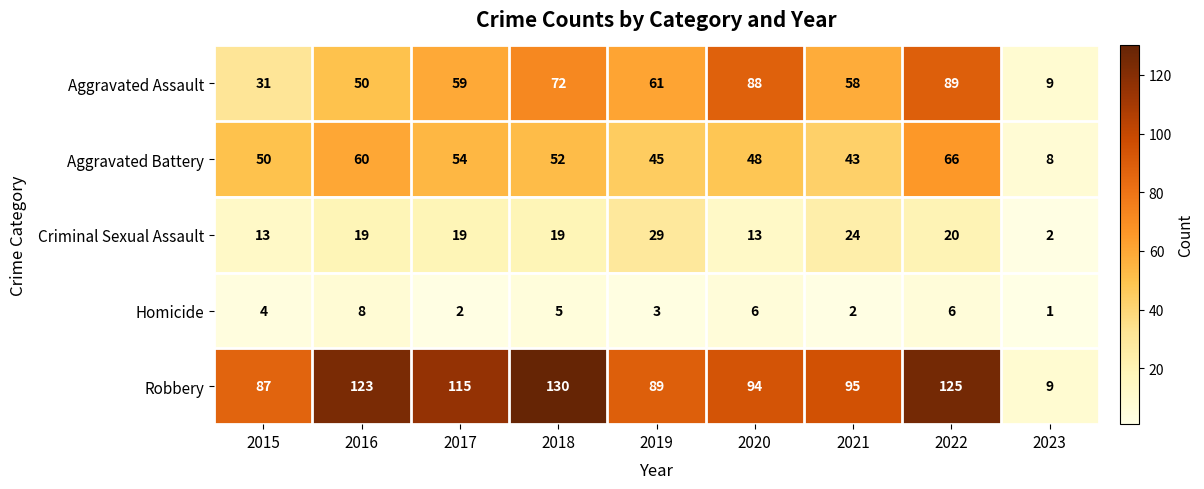

Read the Criminal Sexual Assault value at 2018, to the nearest 10.

20